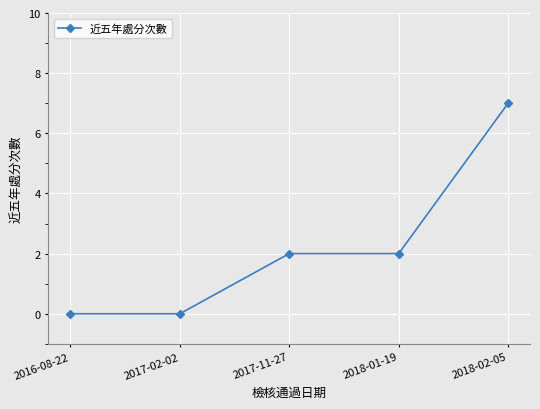

What position from the left is 2017-02-02?

2